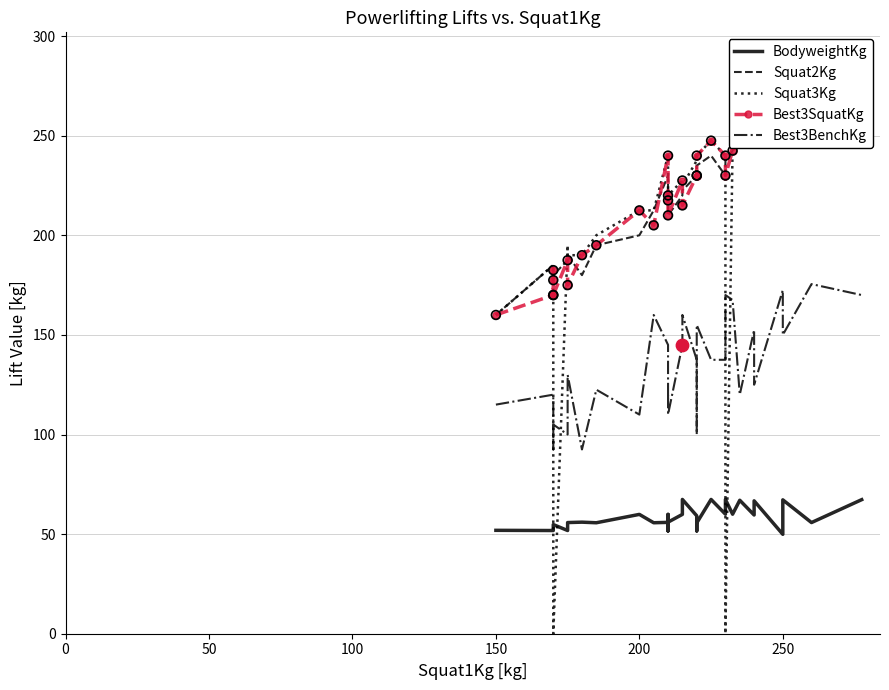

Which series has the largest total across all categories?

Squat2Kg